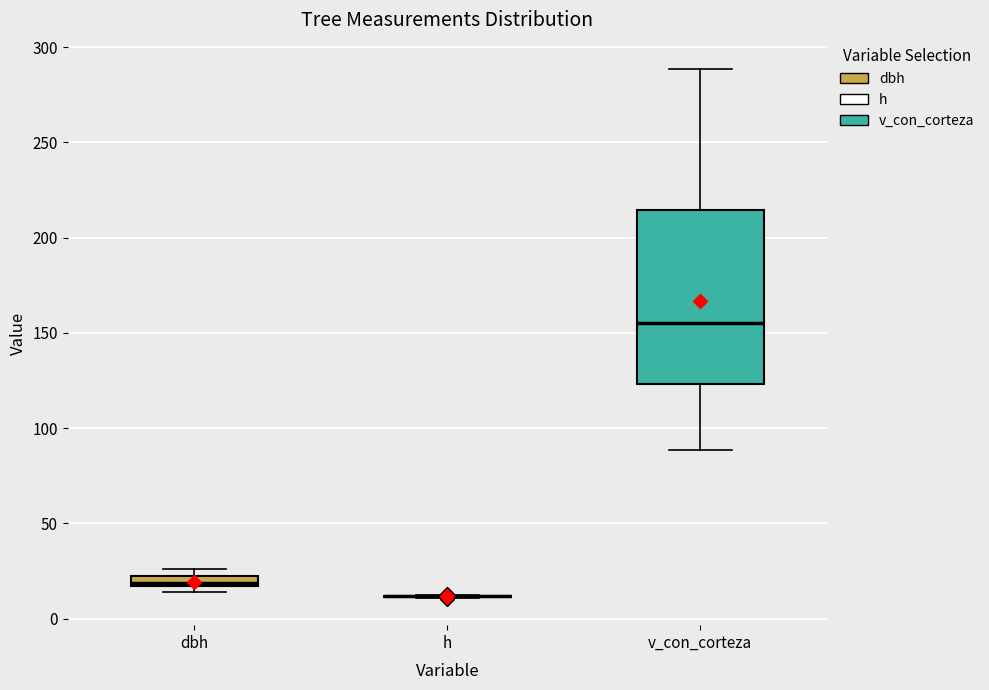

Which box is the tallest, from its lower edge to its upper edge?

v_con_corteza